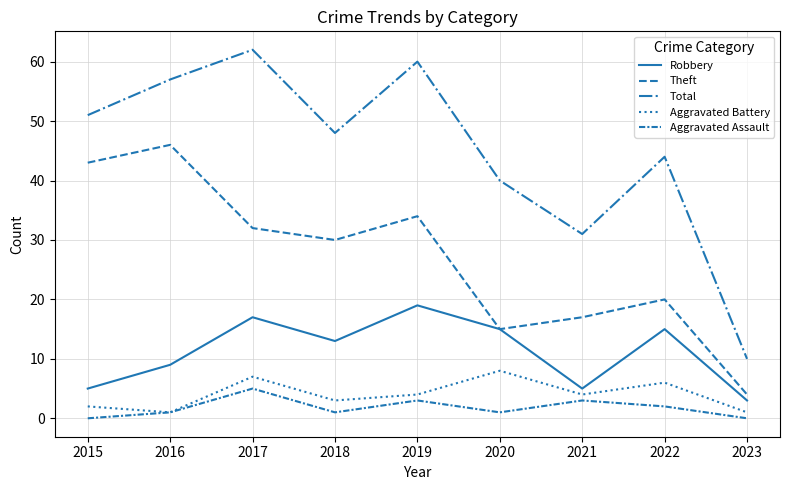

True or false: Theft and Total intersect in this chart.

False